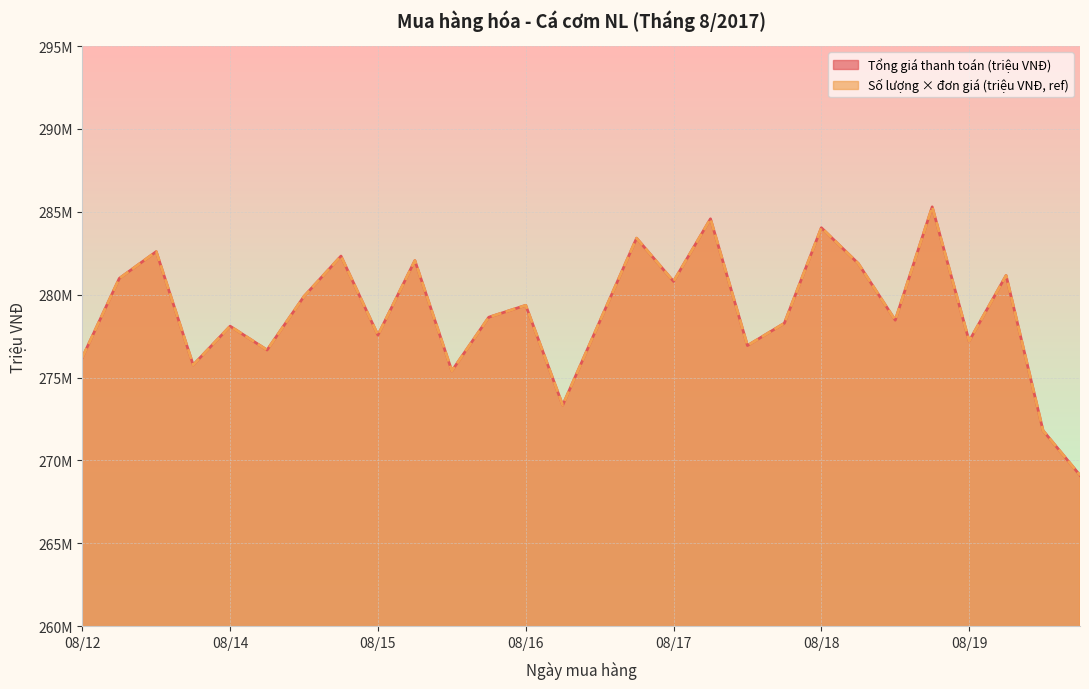

Reading right to left, list all the values displayed in this chart.

Tổng giá thanh toán (triệu đồng): 2017-08-19=269.1	2017-08-19=271.8	2017-08-19=281.2	2017-08-19=277.2	2017-08-18=285.3	2017-08-18=278.5	2017-08-18=281.9	2017-08-18=284.0	2017-08-17=278.3	2017-08-17=276.9	2017-08-17=284.6	2017-08-17=280.8	2017-08-16=283.4	2017-08-16=278.4	2017-08-16=273.3	2017-08-16=279.4	2017-08-15=278.6	2017-08-15=275.4	2017-08-15=282.1	2017-08-15=277.6	2017-08-14=282.3	2017-08-14=279.9	2017-08-14=276.7	2017-08-14=278.1	2017-08-12=275.8	2017-08-12=282.6	2017-08-12=281.0	2017-08-12=276.2
Số lượng (kg): 2017-08-19=269.1	2017-08-19=271.8	2017-08-19=281.2	2017-08-19=277.2	2017-08-18=285.3	2017-08-18=278.5	2017-08-18=281.9	2017-08-18=284.0	2017-08-17=278.3	2017-08-17=276.9	2017-08-17=284.6	2017-08-17=280.8	2017-08-16=283.4	2017-08-16=278.4	2017-08-16=273.3	2017-08-16=279.4	2017-08-15=278.6	2017-08-15=275.4	2017-08-15=282.1	2017-08-15=277.6	2017-08-14=282.3	2017-08-14=279.9	2017-08-14=276.7	2017-08-14=278.1	2017-08-12=275.8	2017-08-12=282.6	2017-08-12=281.0	2017-08-12=276.2